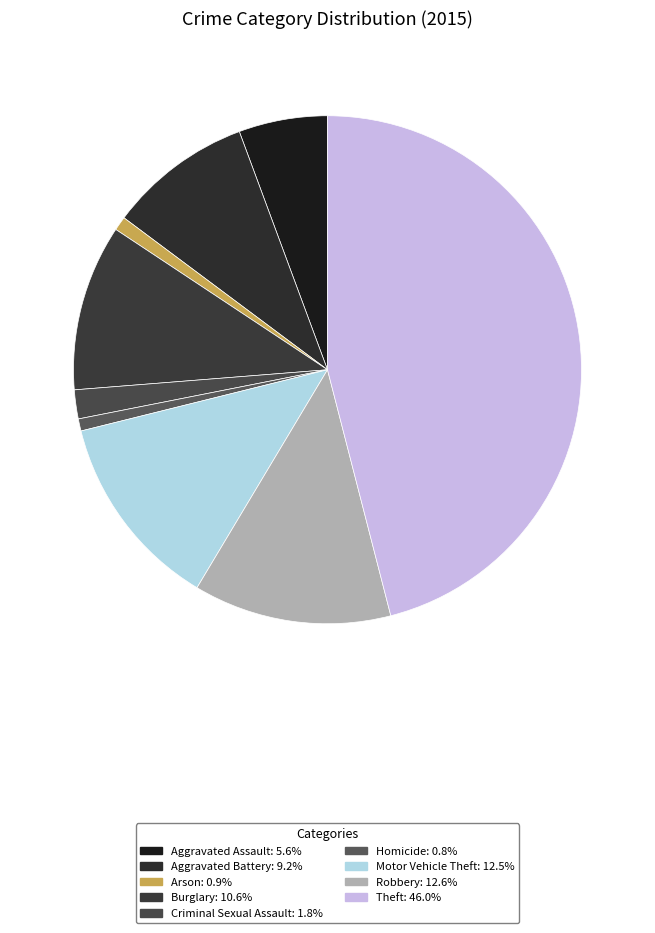

What is the smallest slice in the pie chart?

Homicide